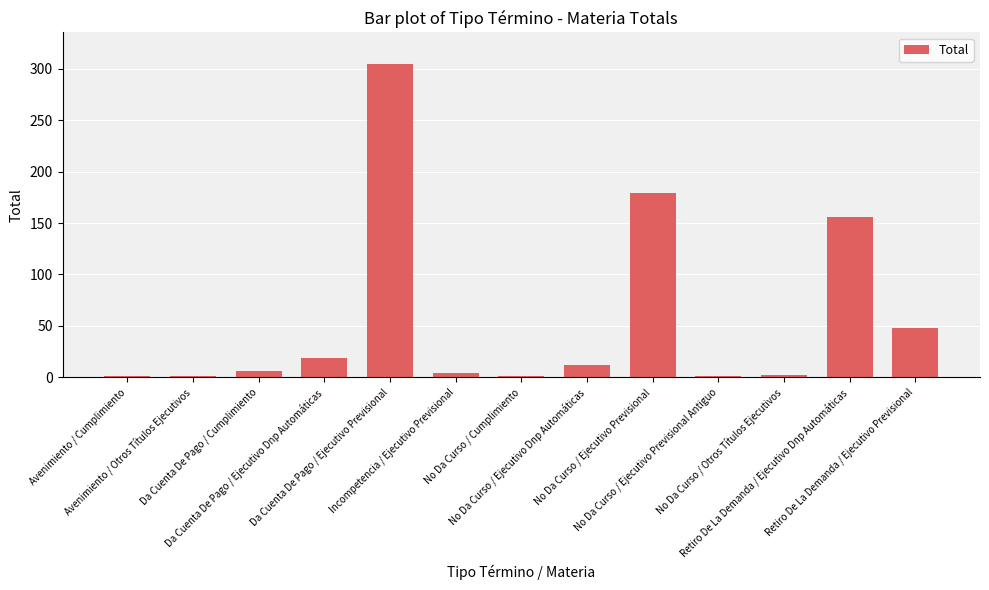

The value at No Da Curso / Ejecutivo Previsional is 309. True or false?

False